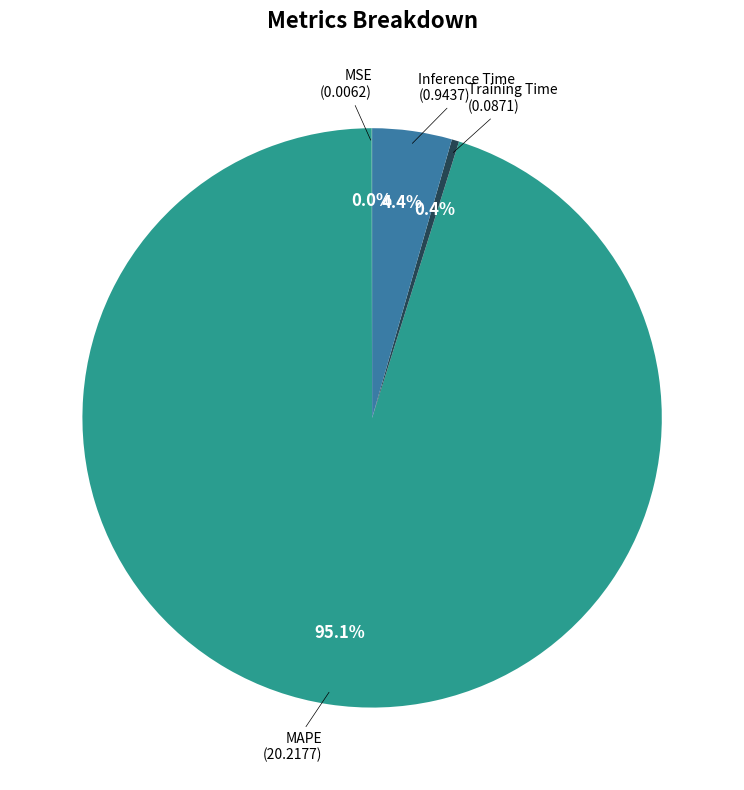

Does Training Time account for over 50% of the chart?

No